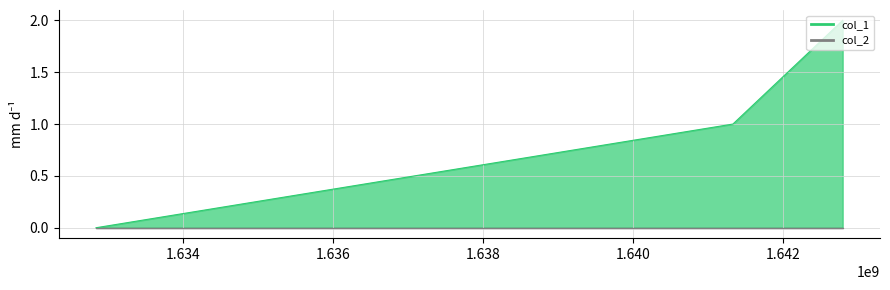

What is the greatest value displayed?

2